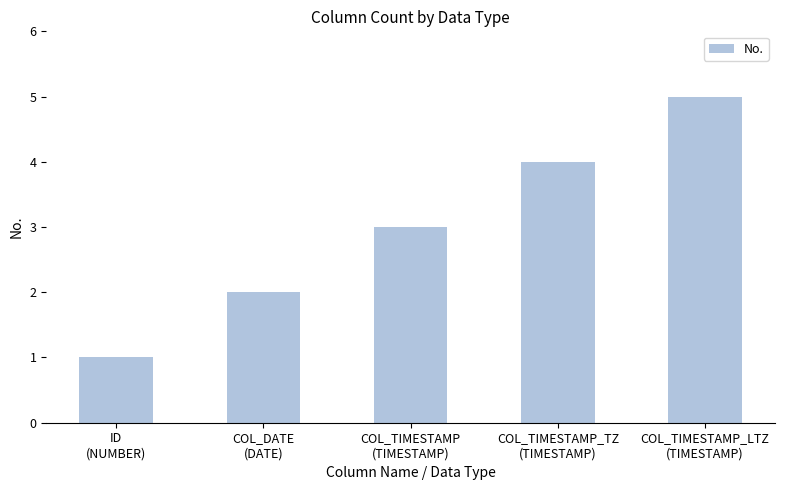

True or false: the data shows 5 at COL_TIMESTAMP_LTZ
(TIMESTAMP).

True